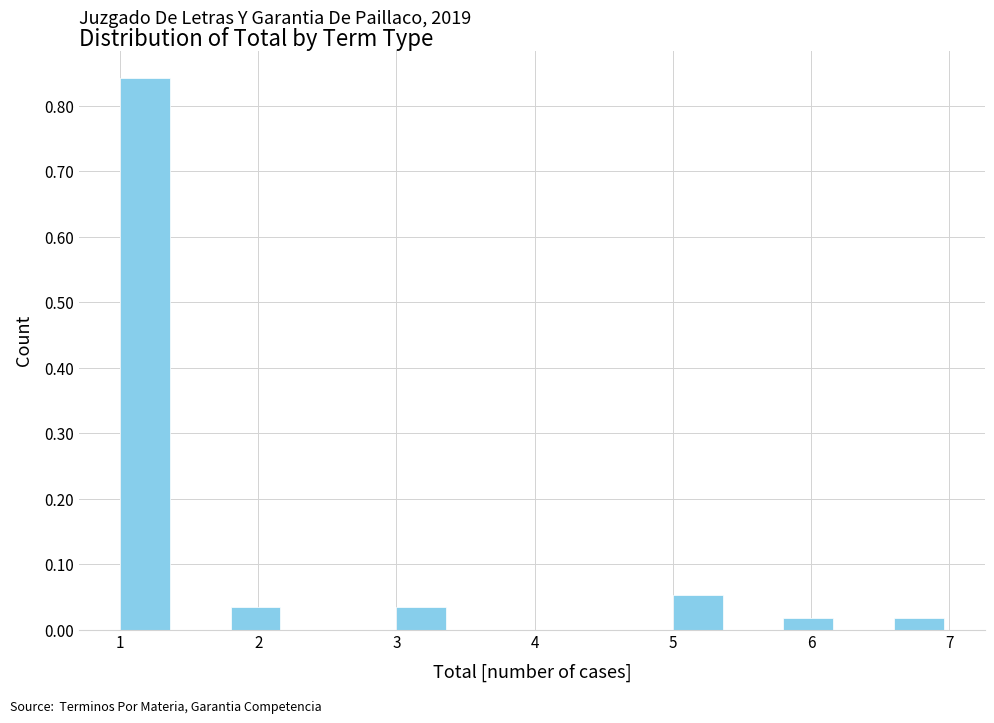

Which range on the x-axis has the tallest bar?

1.0 to 1.4